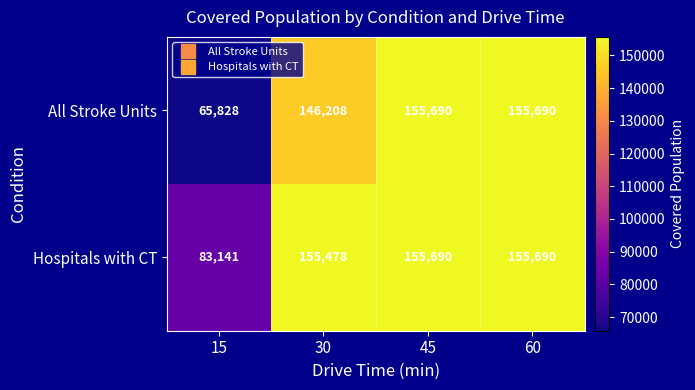

How many series are shown in this chart?

2